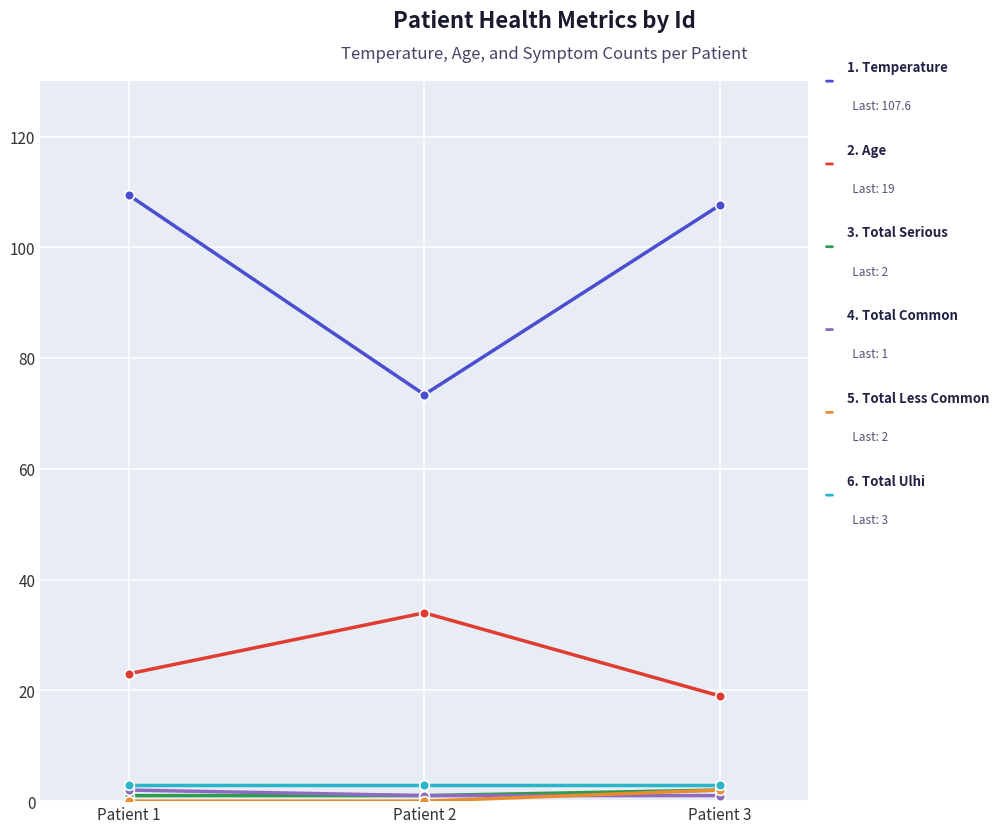

Does the chart have visible grid lines?

Yes